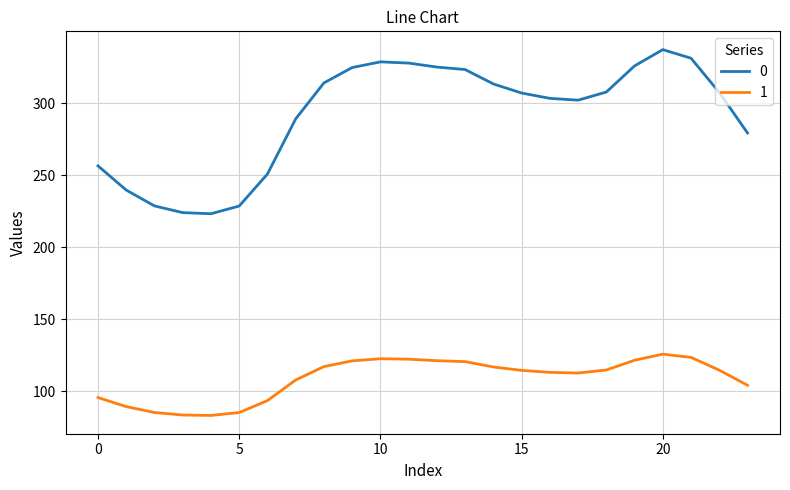

What is the minimum value for 0?

223.3